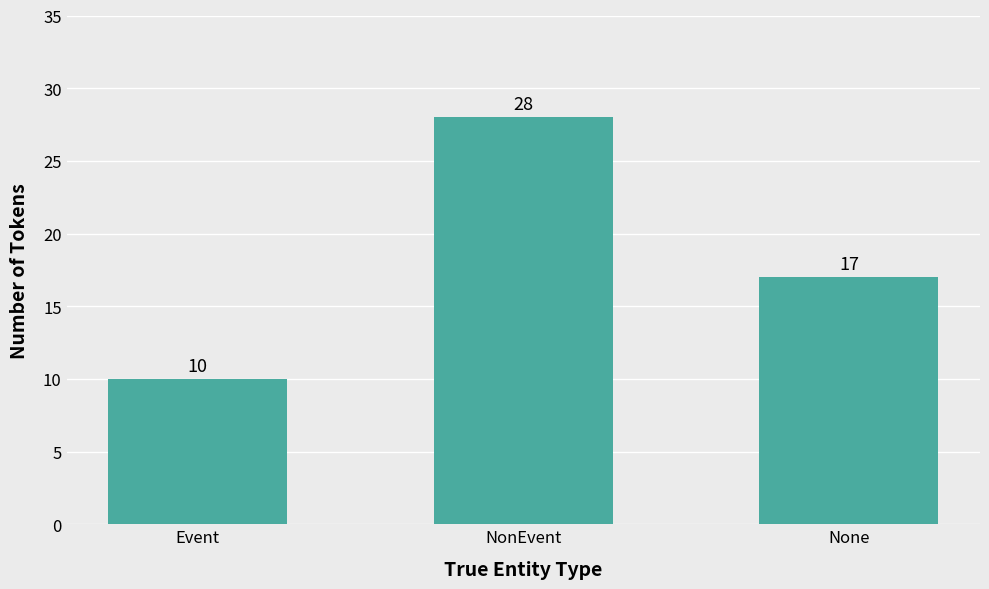

At which label does the data first exceed 17?

NonEvent